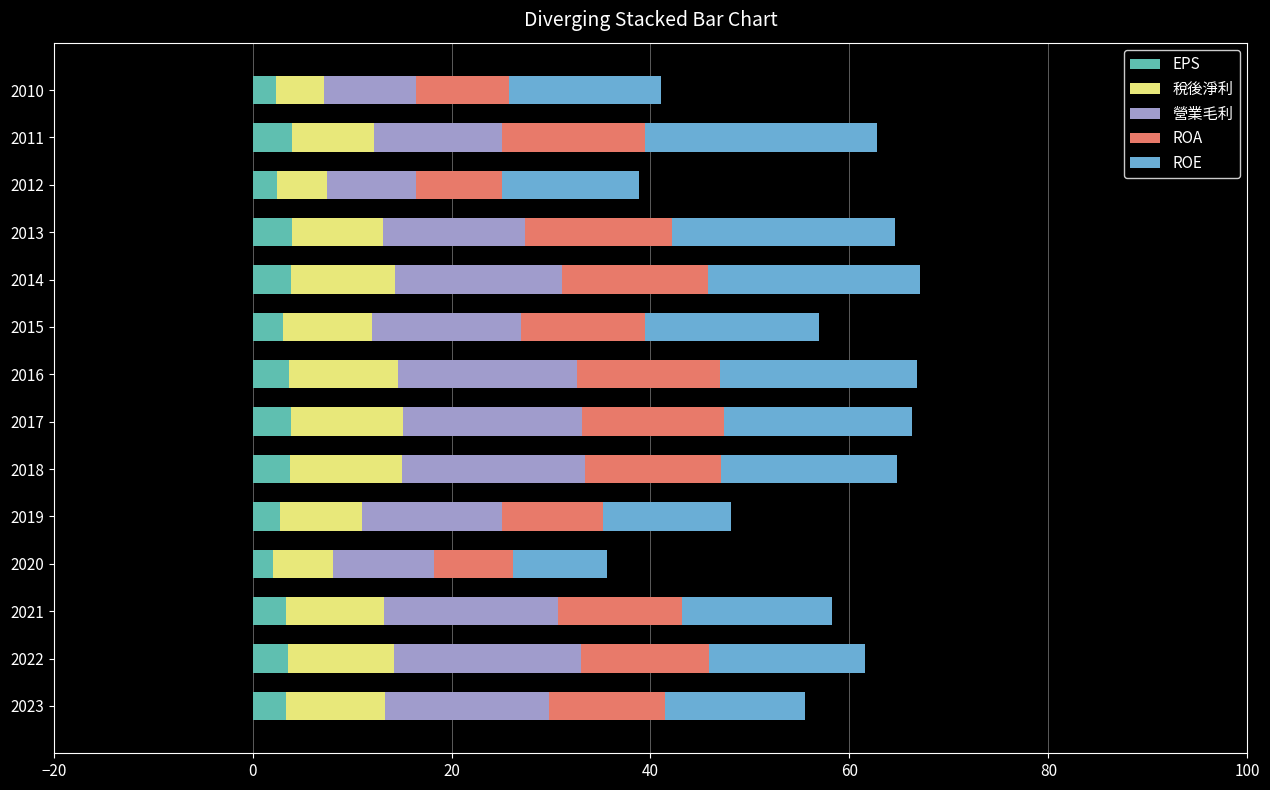

The value of EPS at 2019 is 2.8. True or false?

True